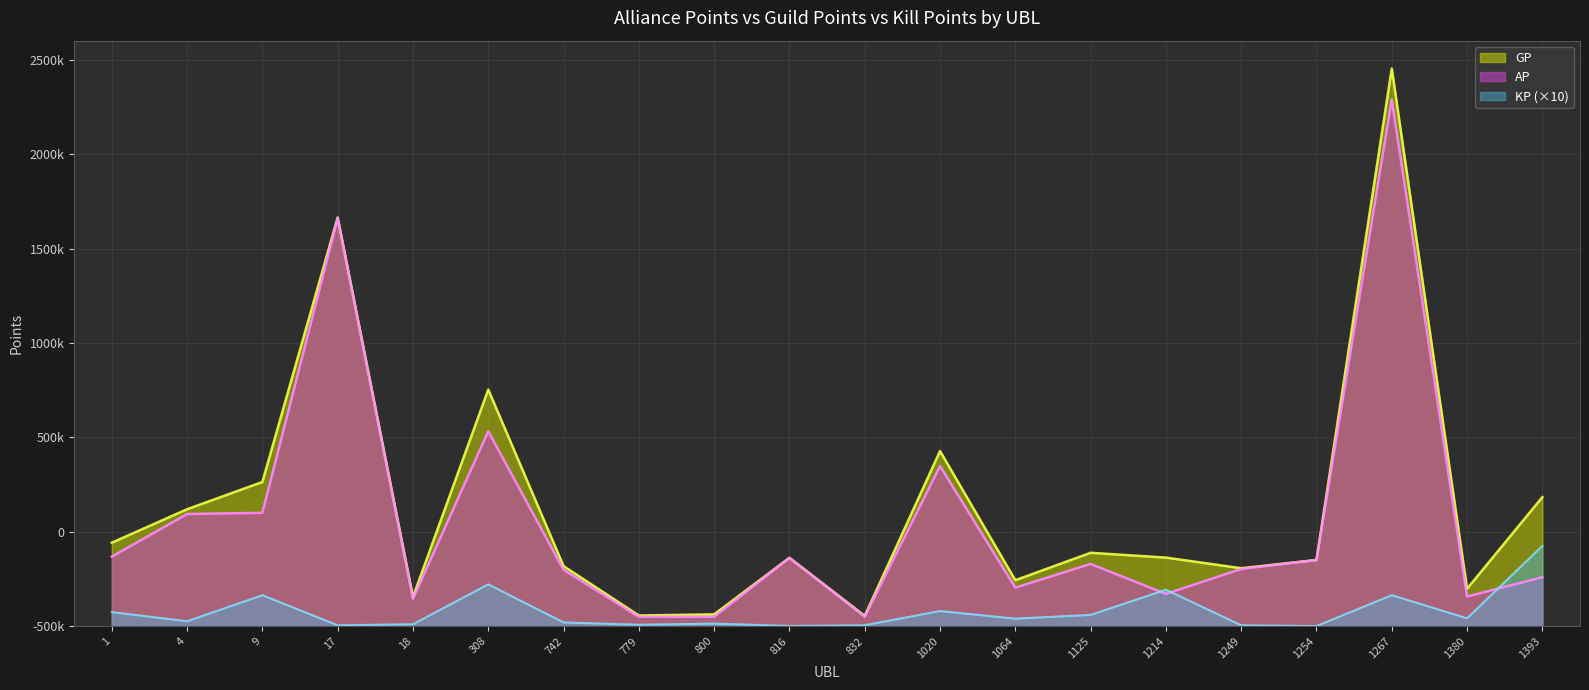

Is the value of GP at 1214 greater than the value of KP at 9?

Yes